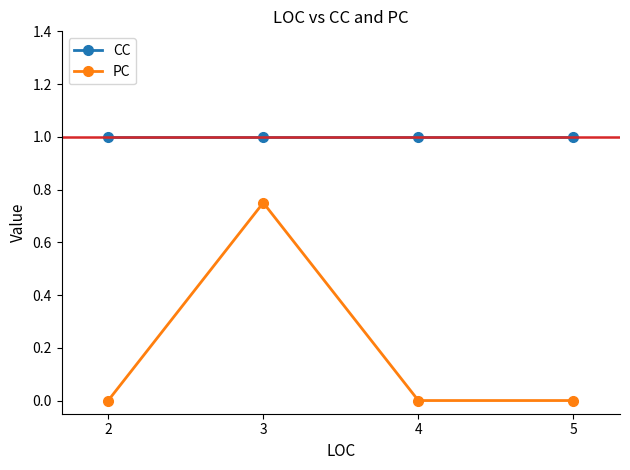

What value does the CC series have at 5?

1.0